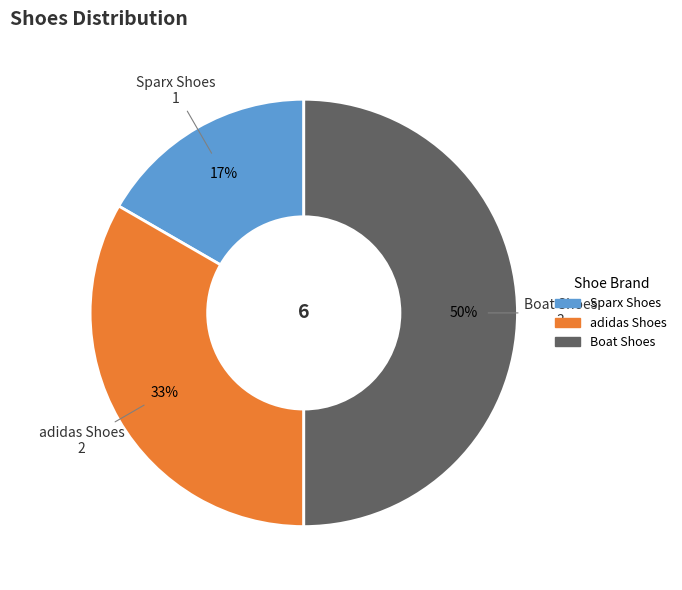

To the nearest percent, what is the difference between the largest and smallest slice percentages?

33%